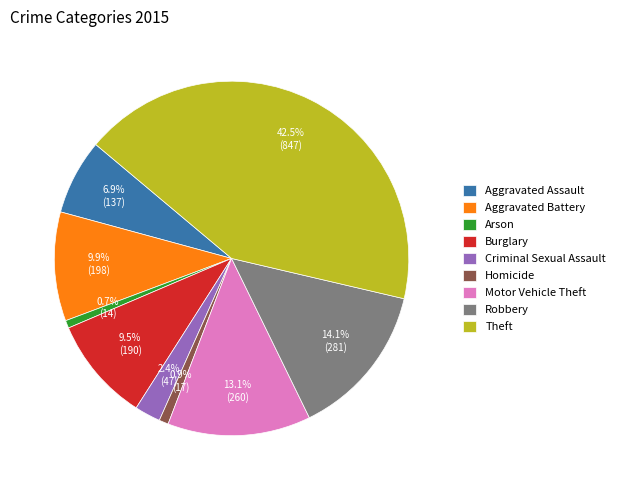

To the nearest percent, what portion does Arson represent?

1%